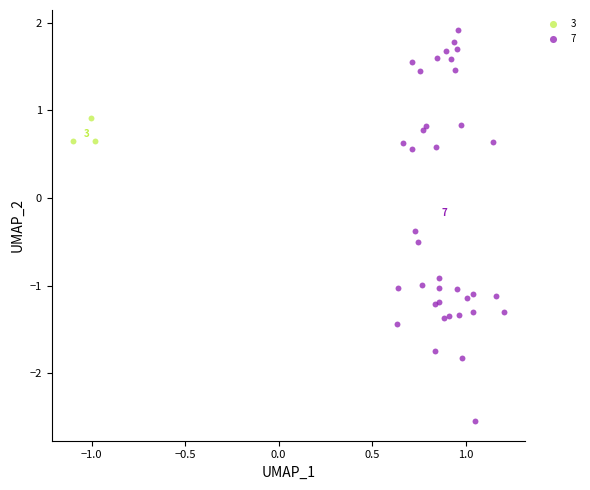

Which series reaches the minimum Y coordinate?

7